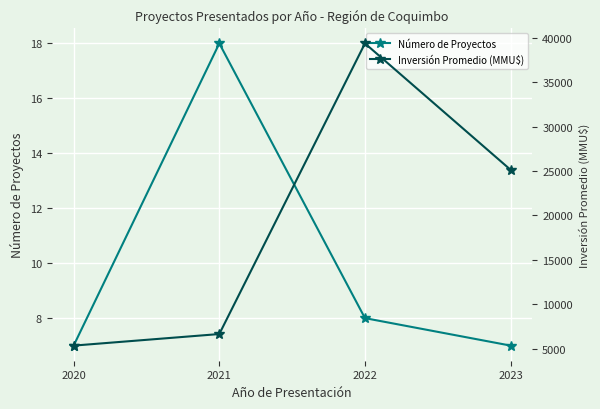

At how many categories does at least one series exceed 12570?

2